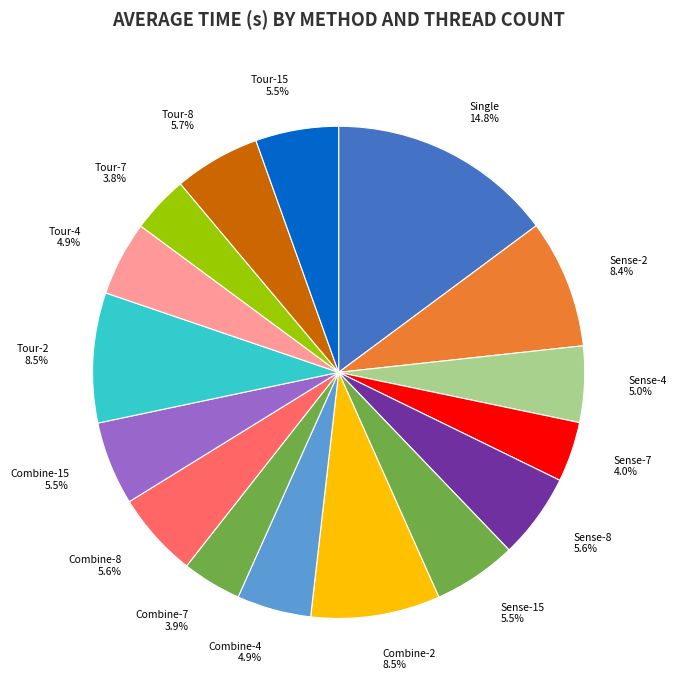

What is the ratio of the value at Combine-4 to the value at Sense-2?

0.6